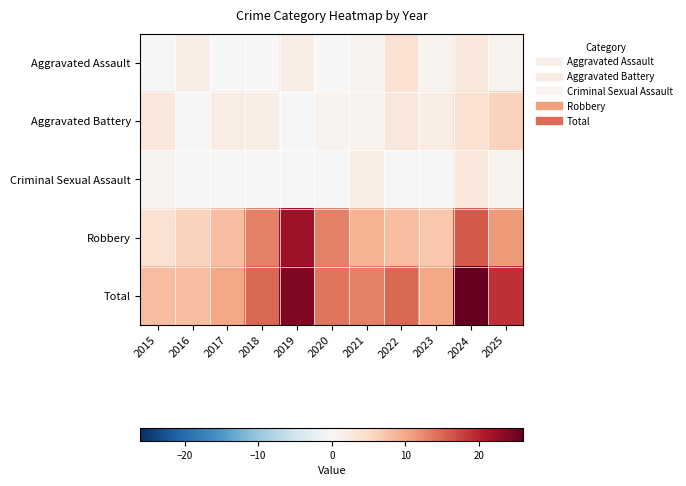

Which series has the largest total across all categories?

Total